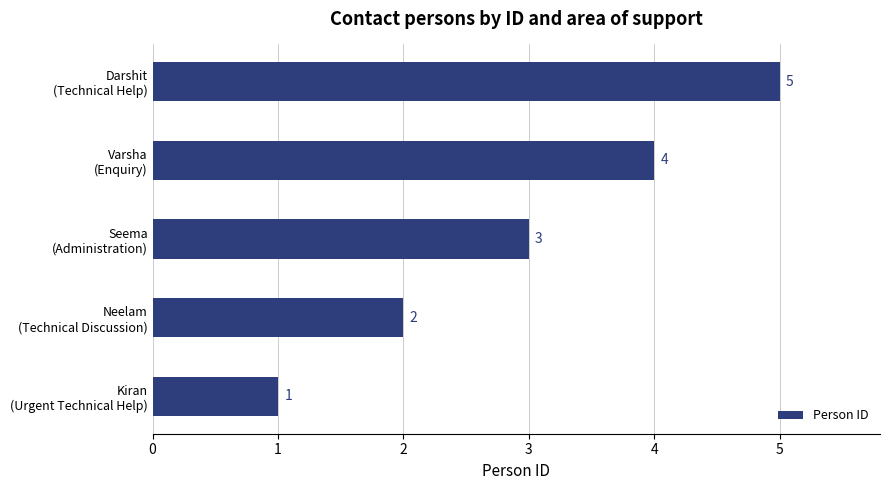

How many categories are shown in the chart?

5